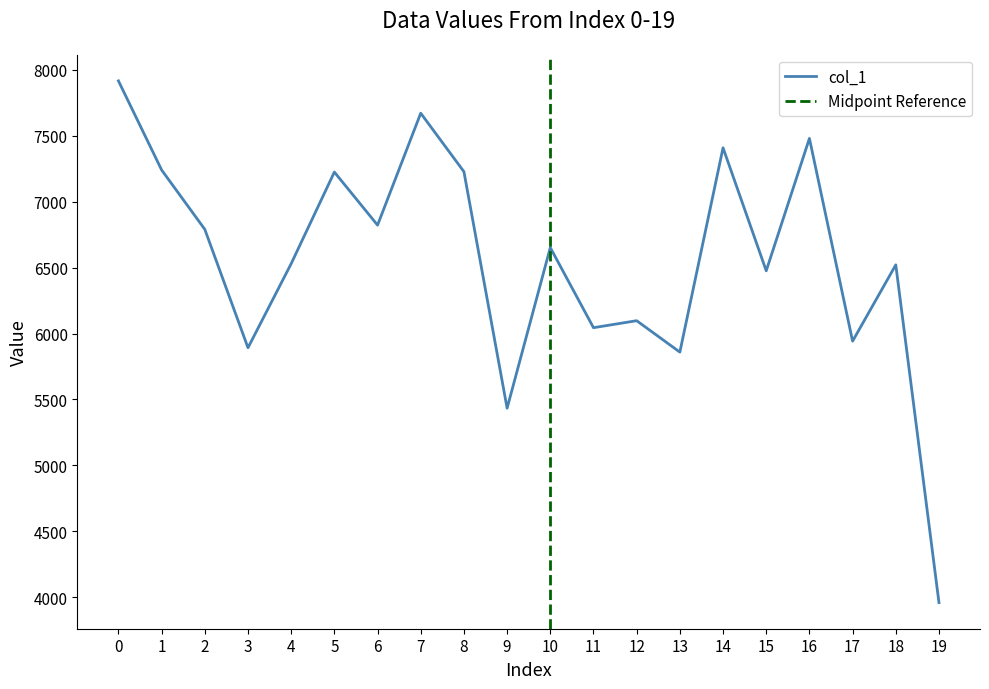

Count the number of data series in this chart.

1